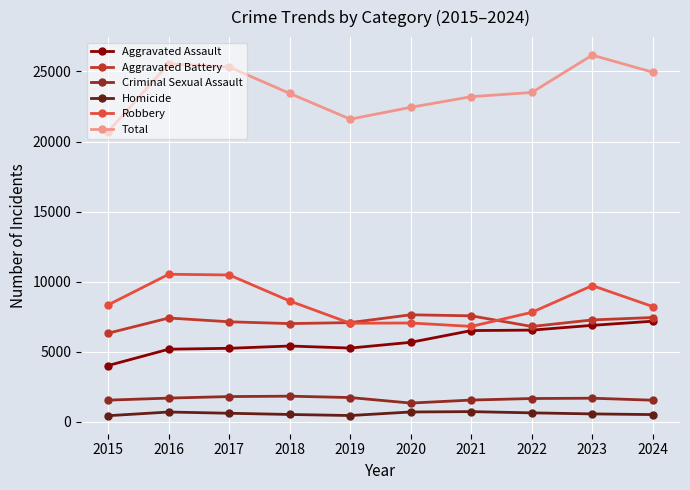

True or false: Total has more than 0 points higher than both neighbors.

True